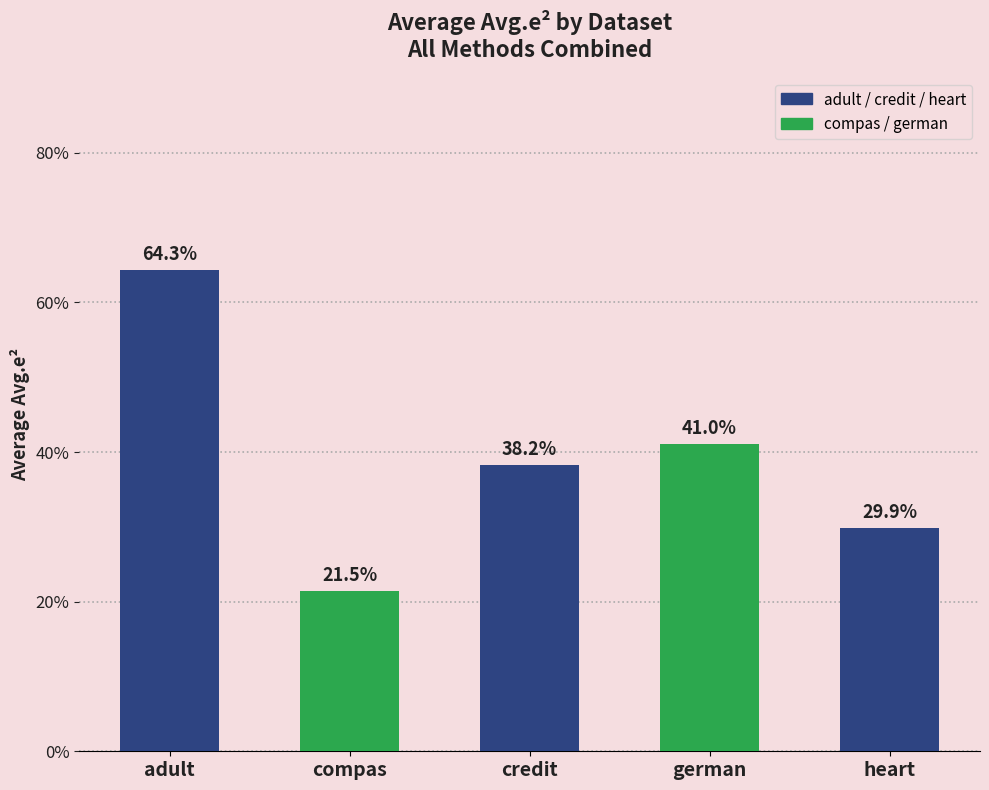

Are the bars horizontal?

No